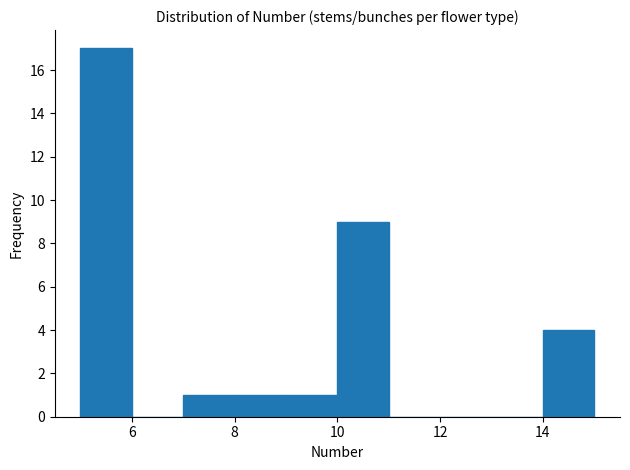

Reading left to right, transcribe this chart: for each bar, give the range it covers on the x-axis and its height. The values are not printed on the chart, so give them approximately, as read against the axis.

5 to 6: 17
6 to 7: 0
7 to 8: 1
8 to 9: 1
9 to 10: 1
10 to 11: 9
11 to 12: 0
12 to 13: 0
13 to 14: 0
14 to 15: 4